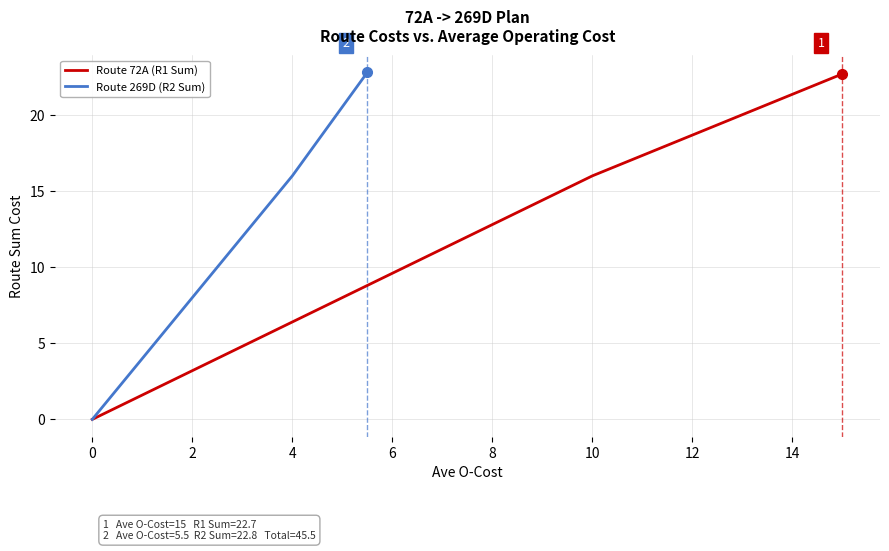

True or false: Route 269D (R2 Sum) has a value of 8.3 at 0.

False